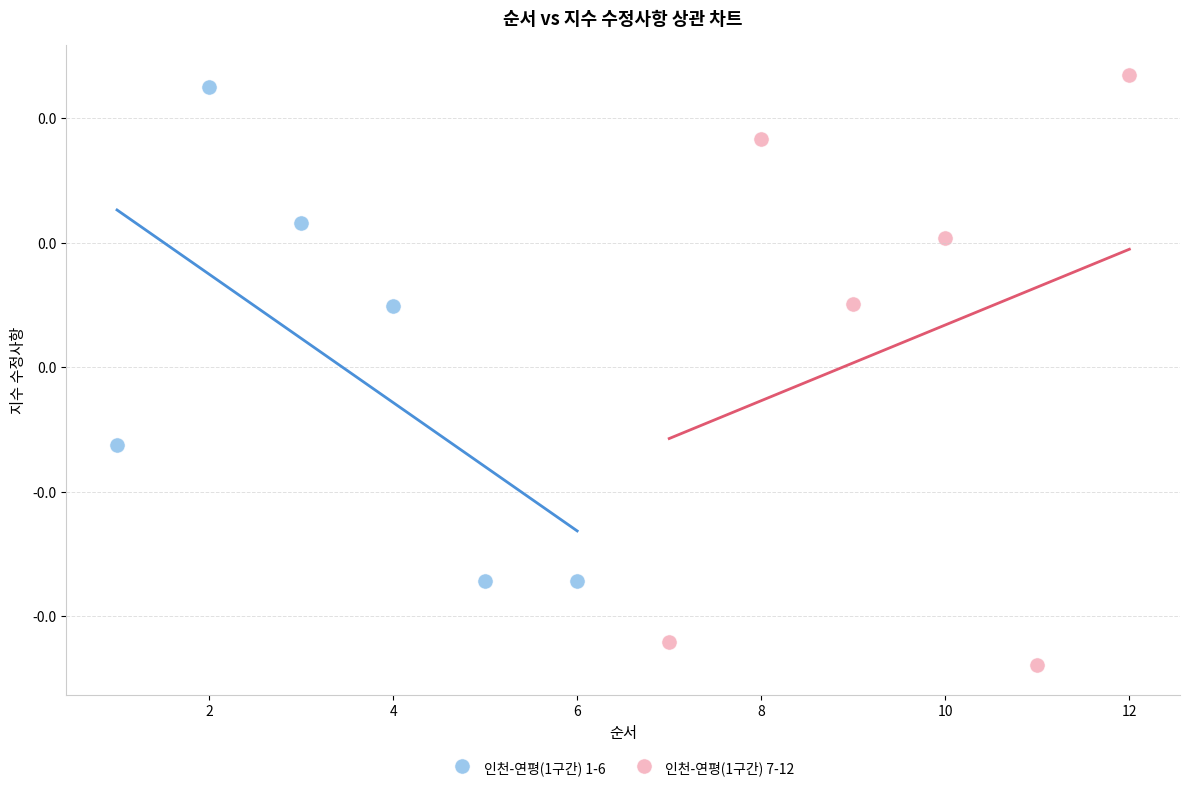

Which series reaches the maximum Y coordinate?

인천-연평(1구간) 7-12